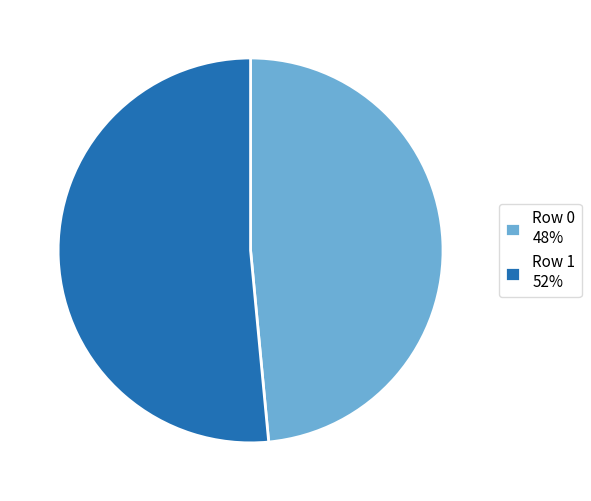

The Row 1 slice represents 52% of the pie. True or false?

True